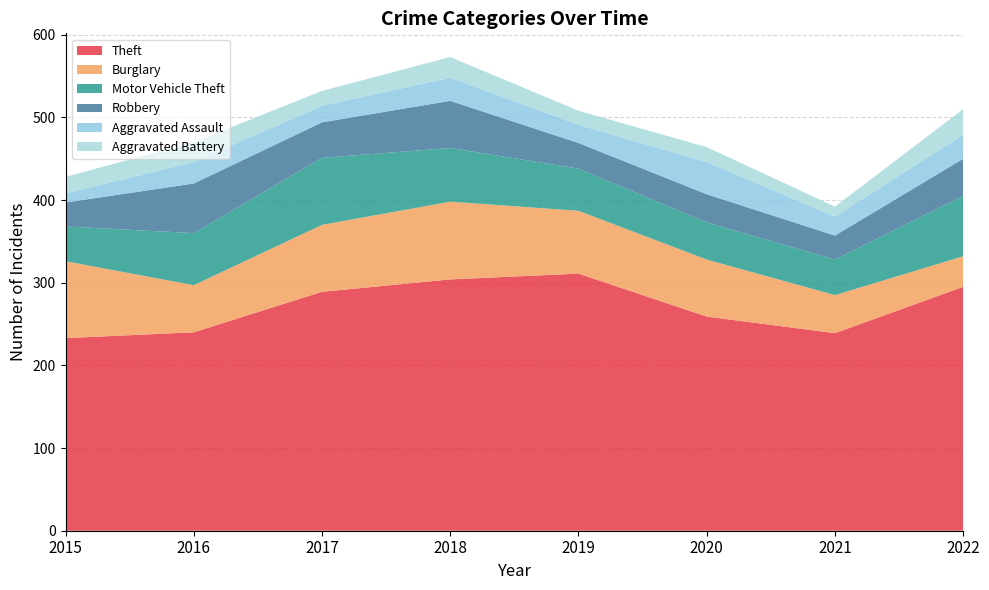

Reading right to left, extract all data points from this chart.

Theft: 2022=295	2021=239	2020=259	2019=311	2018=304	2017=289	2016=240	2015=233
Burglary: 2022=37	2021=46	2020=69	2019=76	2018=94	2017=81	2016=57	2015=93
Motor Vehicle Theft: 2022=73	2021=43	2020=45	2019=51	2018=65	2017=81	2016=63	2015=42
Robbery: 2022=45	2021=29	2020=34	2019=31	2018=57	2017=43	2016=60	2015=29
Aggravated Assault: 2022=29	2021=23	2020=39	2019=22	2018=28	2017=20	2016=26	2015=11
Aggravated Battery: 2022=31	2021=12	2020=18	2019=17	2018=25	2017=18	2016=24	2015=20